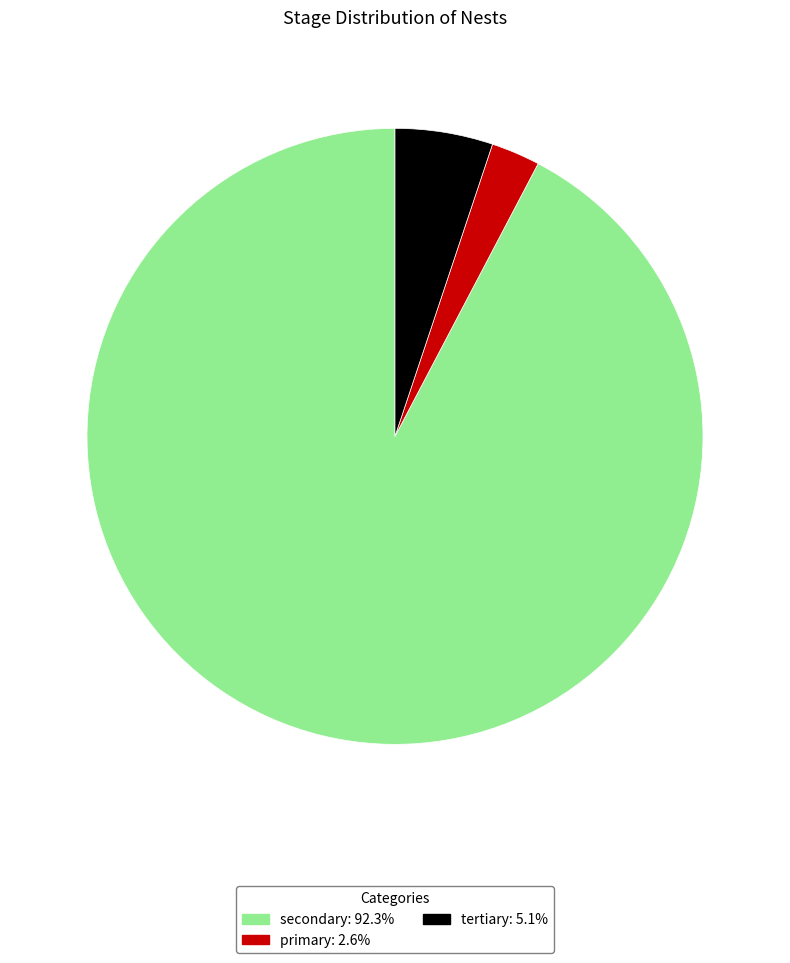

Which slice is the smallest?

primary